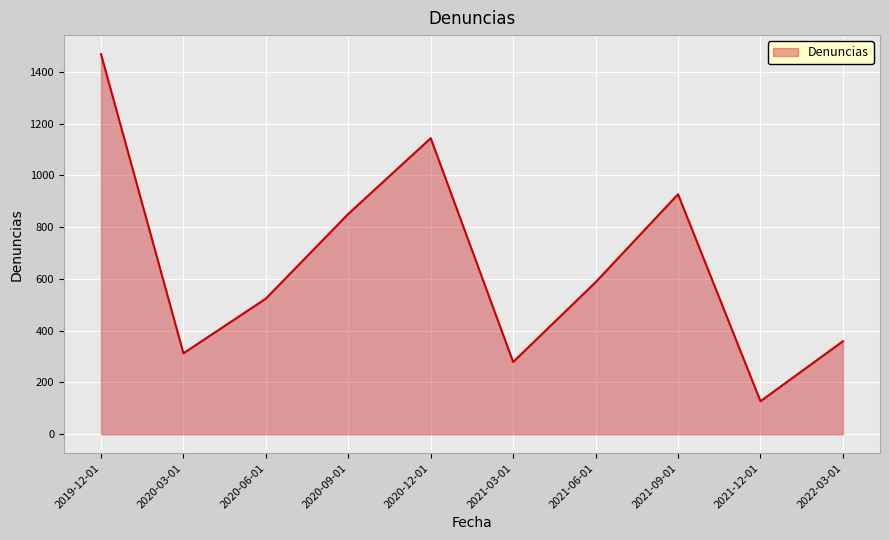

What is the difference between the maximum and minimum values?

1341.2